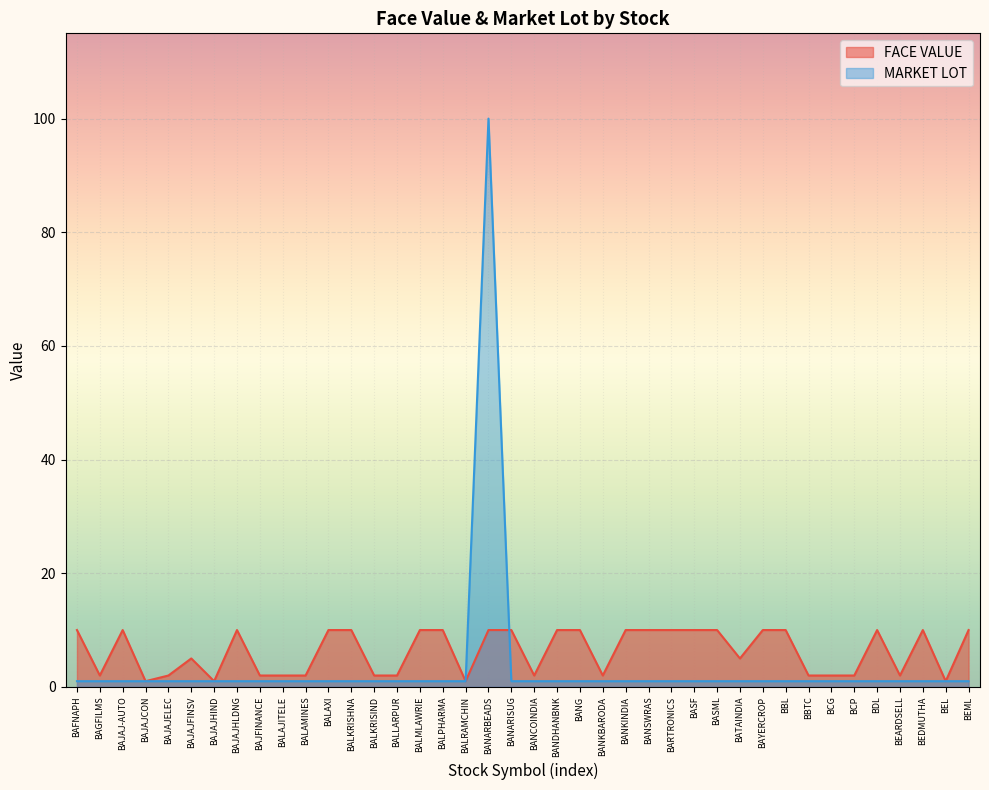

Rank the series by their maximum value, from highest to lowest.

MARKET LOT, FACE VALUE